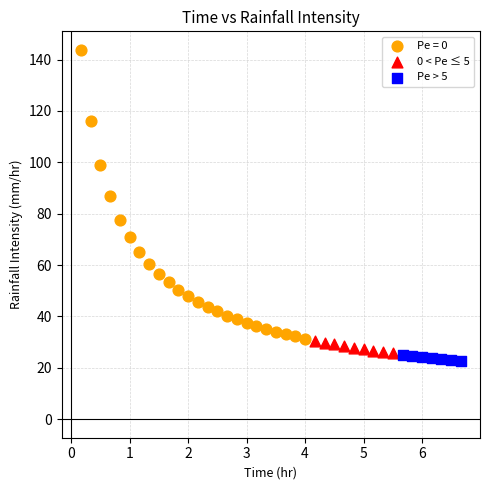

Which series has the largest Y range (max minus min)?

Pe = 0